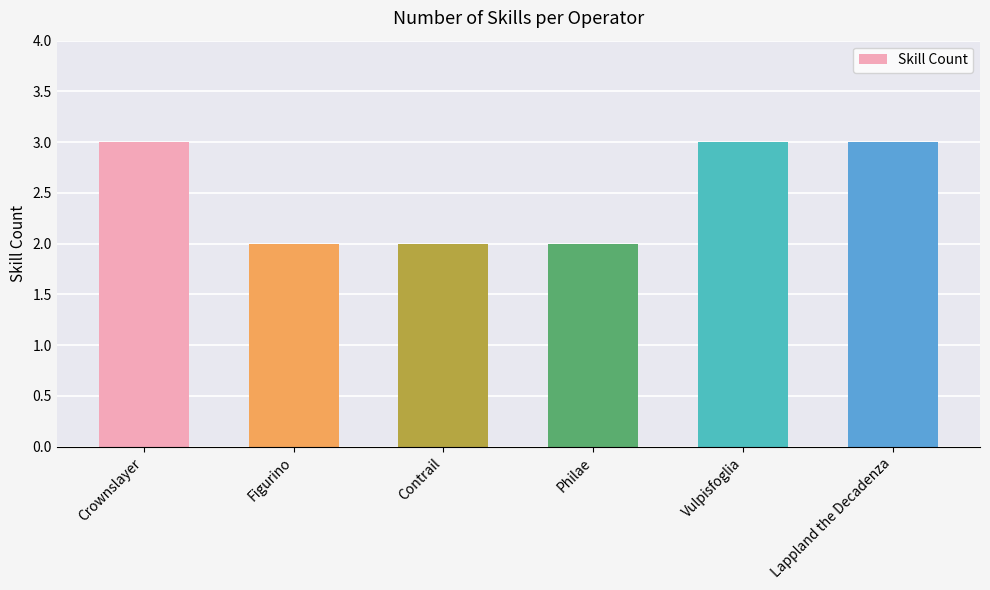

Reading right to left, what are all the values shown in this chart?

Lappland the Decadenza=3	Vulpisfoglia=3	Philae=2	Contrail=2	Figurino=2	Crownslayer=3